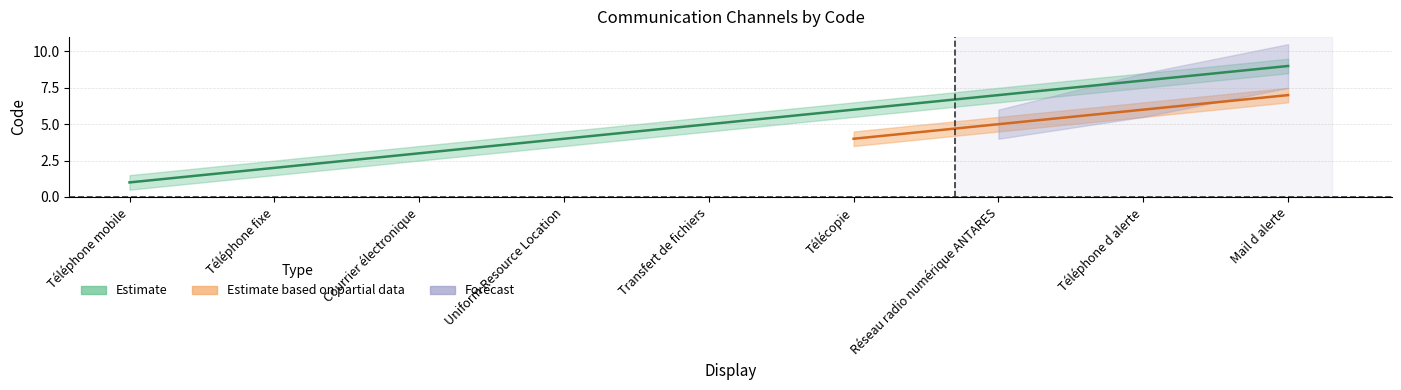

What is the highest value of the Estimate based on partial data series?

7